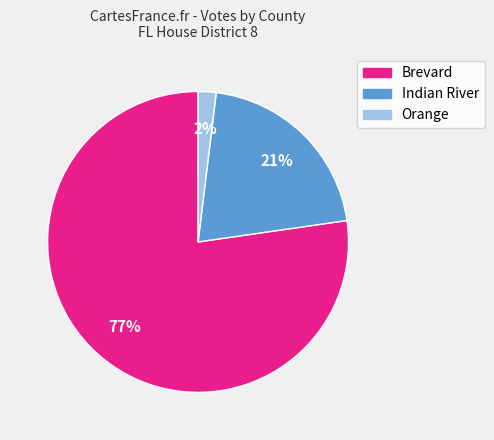

The Orange slice represents 11% of the pie. True or false?

False